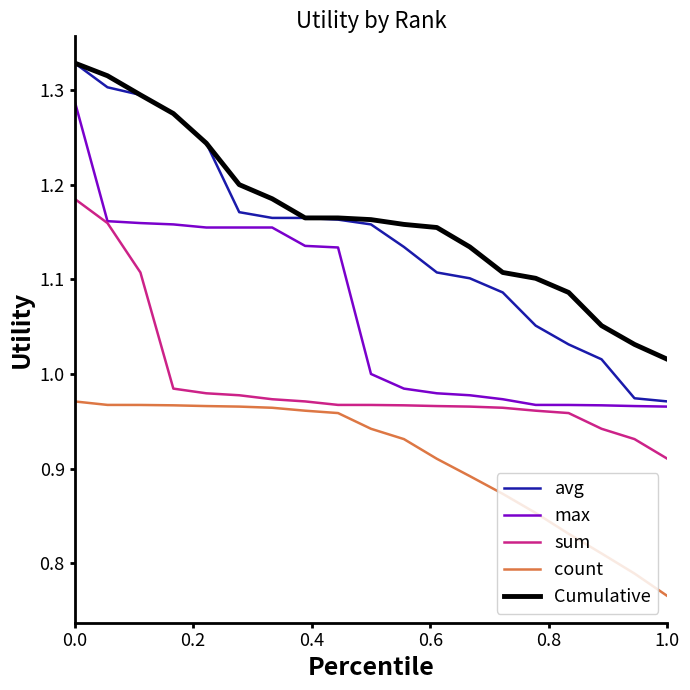

True or false: max and count intersect in this chart.

False